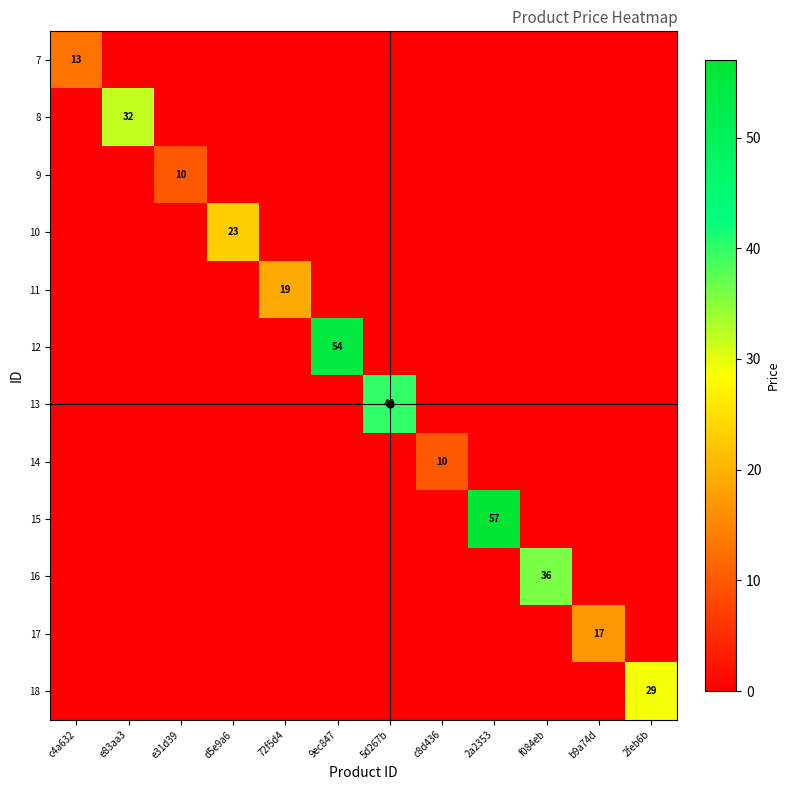

Rank the series at 9ec847 from highest to lowest value.

12, 7, 8, 9, 10, 11, 13, 14, 15, 16, 17, 18